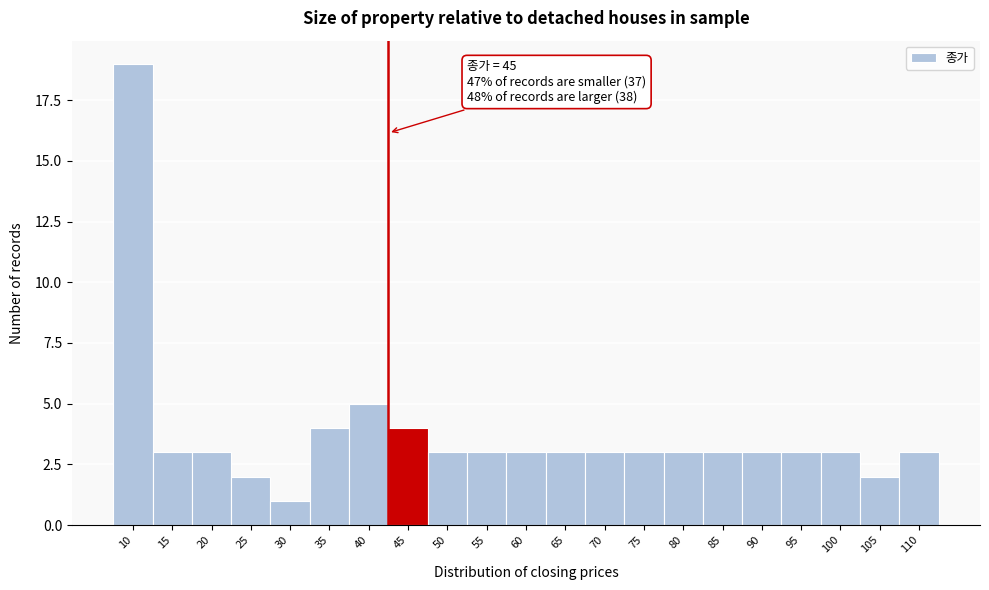

Reading left to right, transcribe all the data shown in this chart.

19	3	3	2	1	4	5	4	3	3	3	3	3	3	3	3	3	3	3	2	3